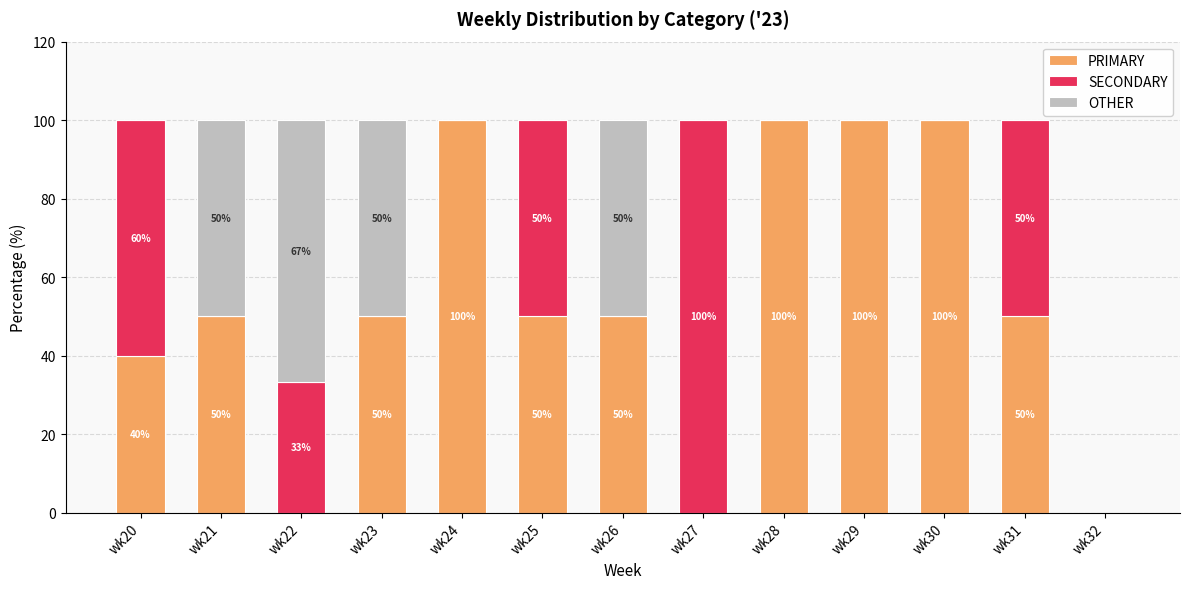

What is the sum of the PRIMARY values at wk20 and wk31?

90.0